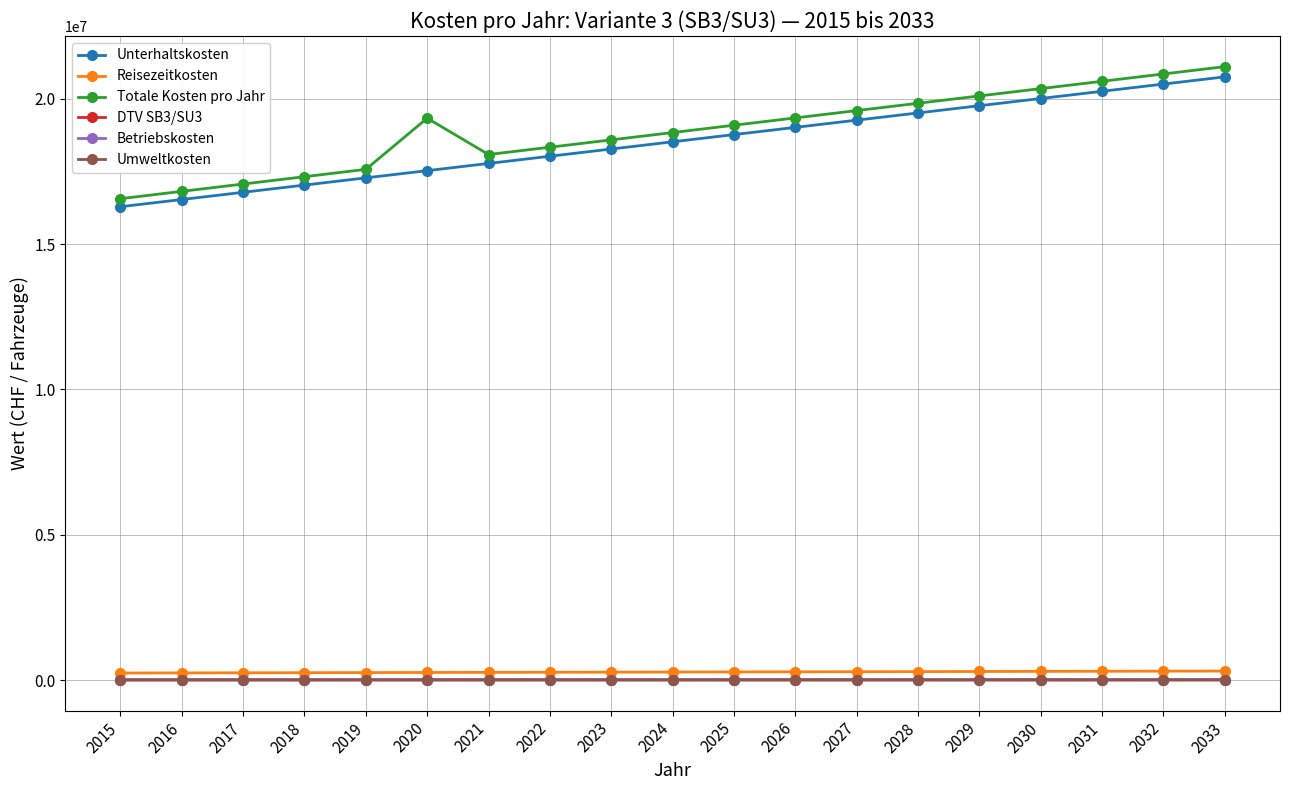

Between 2017 and 2026, which series saw the biggest shift?

Totale Kosten pro Jahr